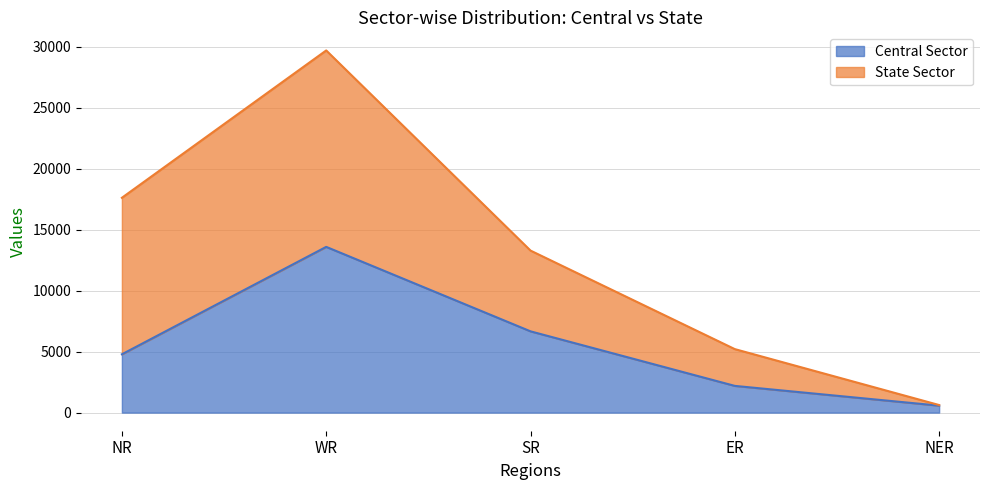

Where is the data nearest to the value 7078?

SR